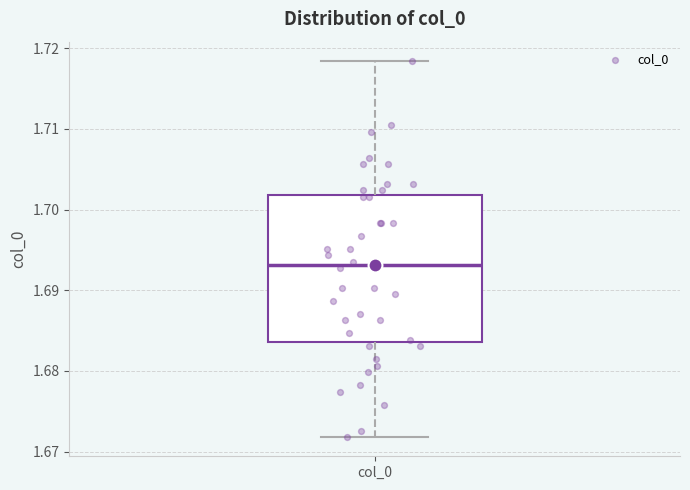

Where does the lower whisker of the box for col_0 end on the y-axis? The values are not printed on the chart, so give them approximately, as read against the axis.

1.672